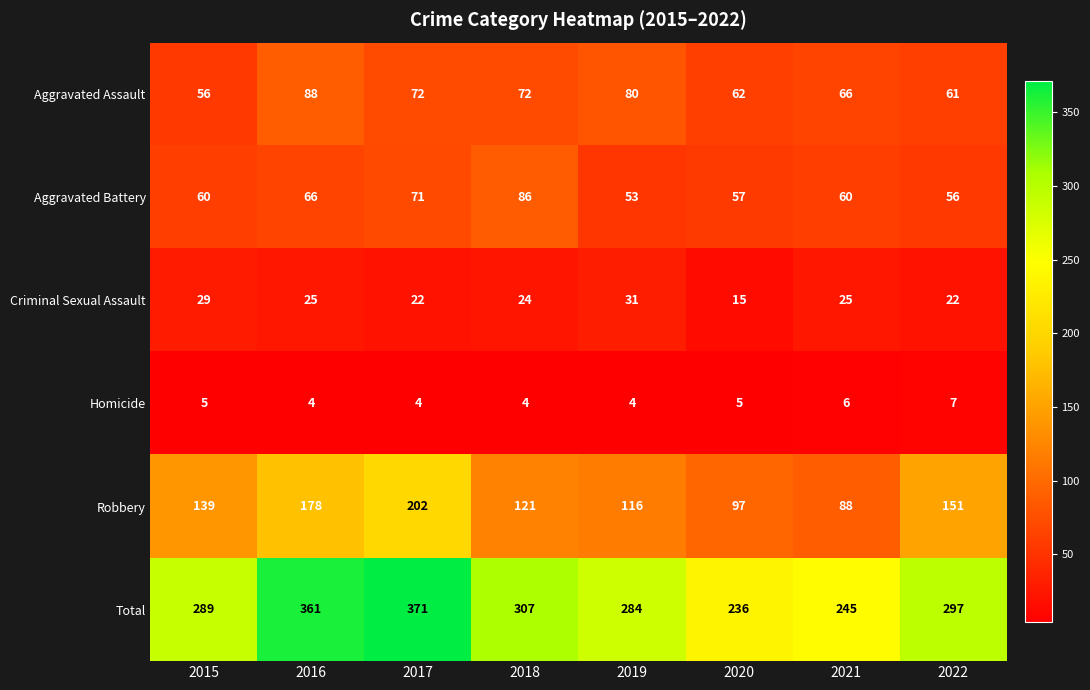

True or false: Aggravated Assault has a value of 114 at 2019.

False